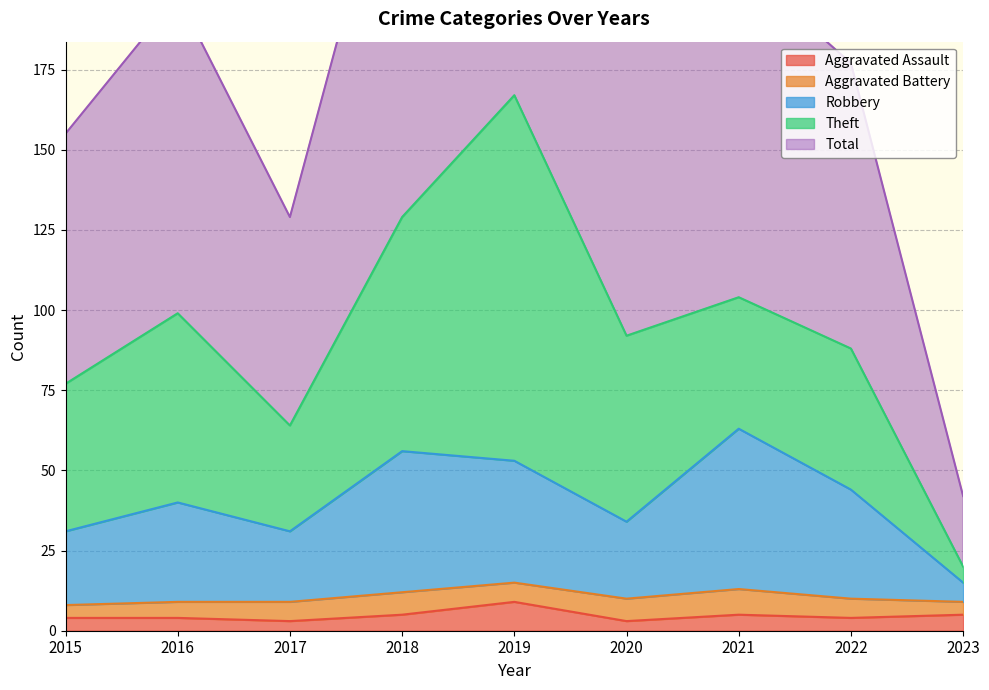

Where is Robbery nearest to the value 39?

2016